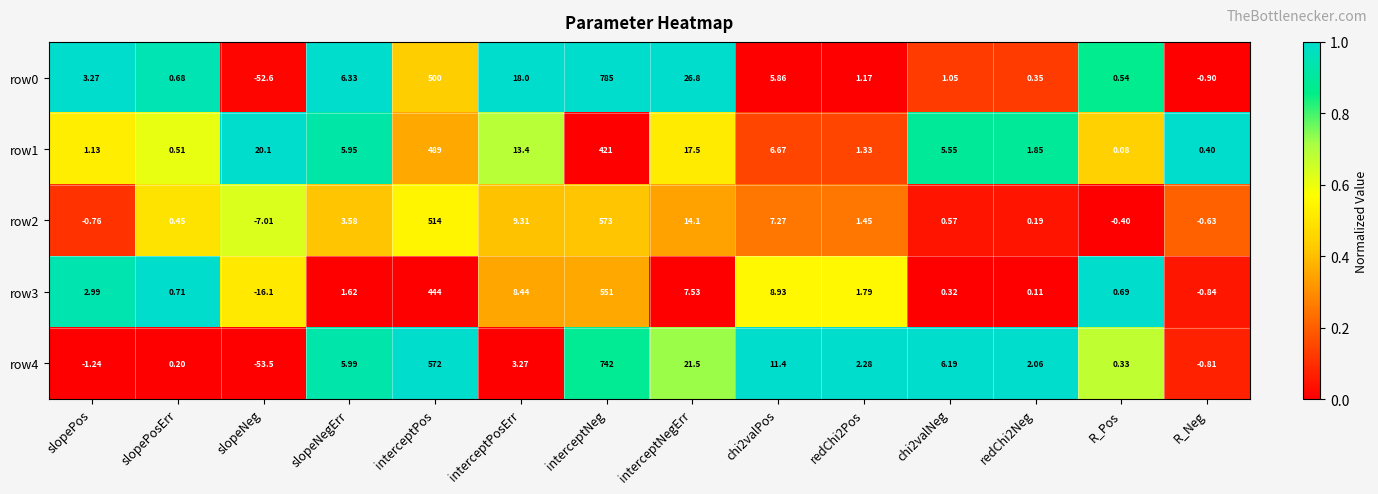

At which category is the sum across all series the highest?

interceptNeg